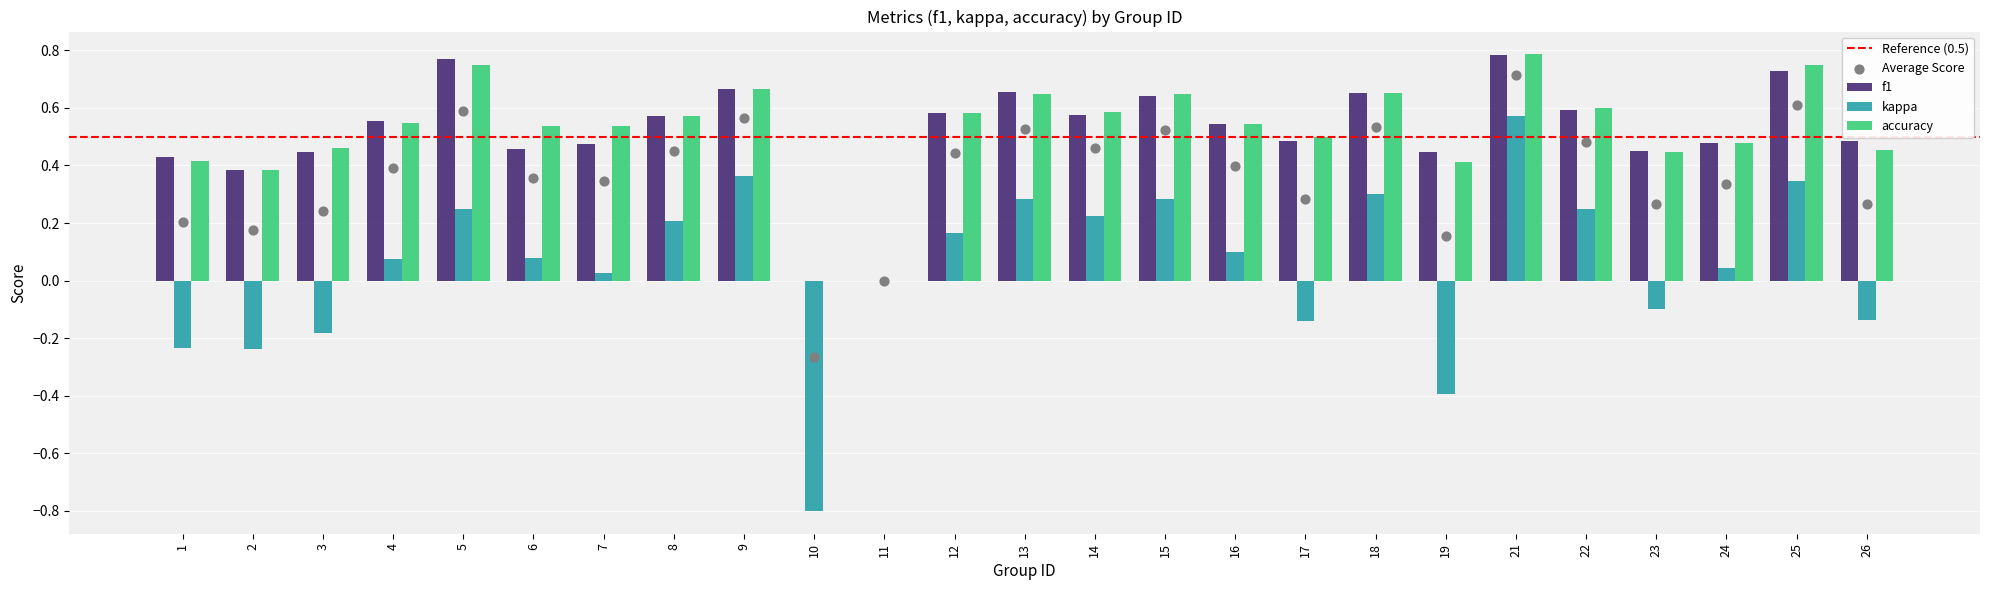

What are all the series names shown in the legend?

f1, kappa, accuracy